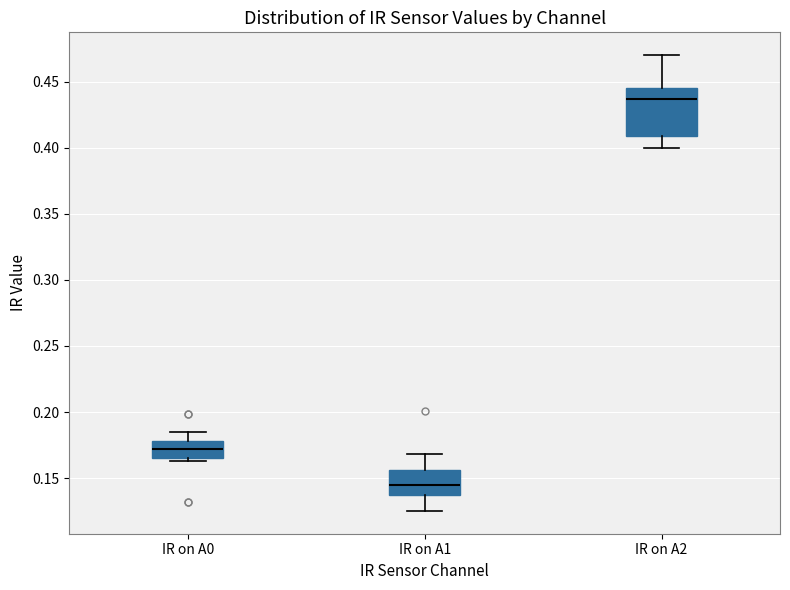

Reading left to right, read every box against the y-axis: the position of its median line, the range the box covers, and the ends of its whiskers. The values are not printed on the chart, so give them approximately, as read against the axis.

IR on A0: median 0.170, box 0.165 to 0.180, whiskers 0.165 (just below the box's lower edge) to 0.185
IR on A1: median 0.145, box 0.135 to 0.155, whiskers 0.125 to 0.170
IR on A2: median 0.435, box 0.410 to 0.445, whiskers 0.400 to 0.470